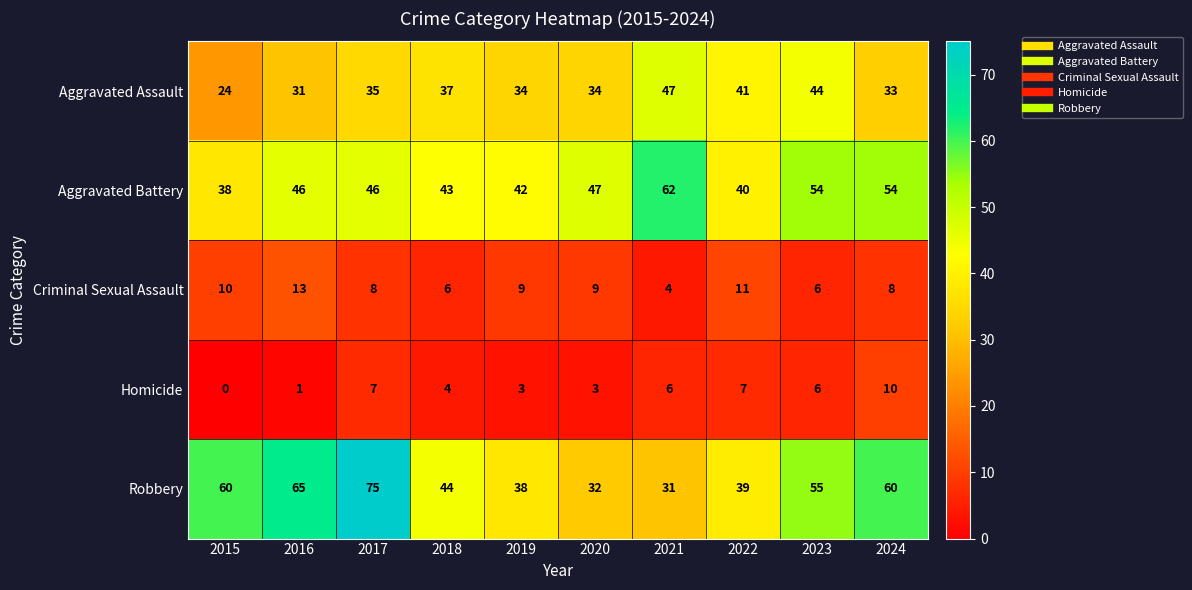

True or false: Criminal Sexual Assault has a value of 13 at 2024.

False